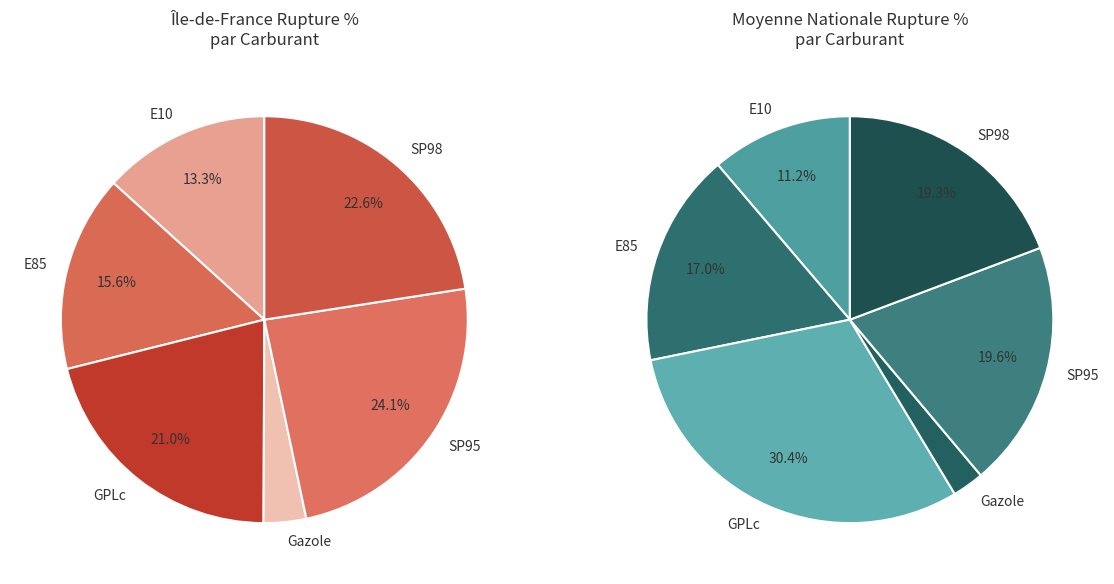

Does SP98 represent more than half of the total?

No